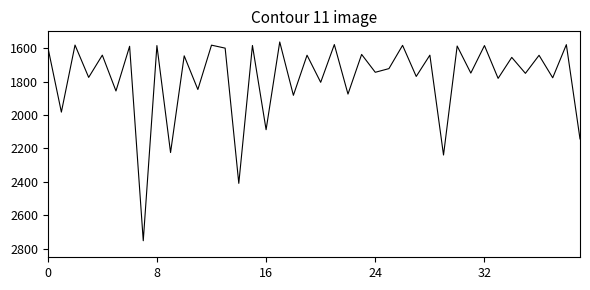

What is the smallest value displayed?

1563.5